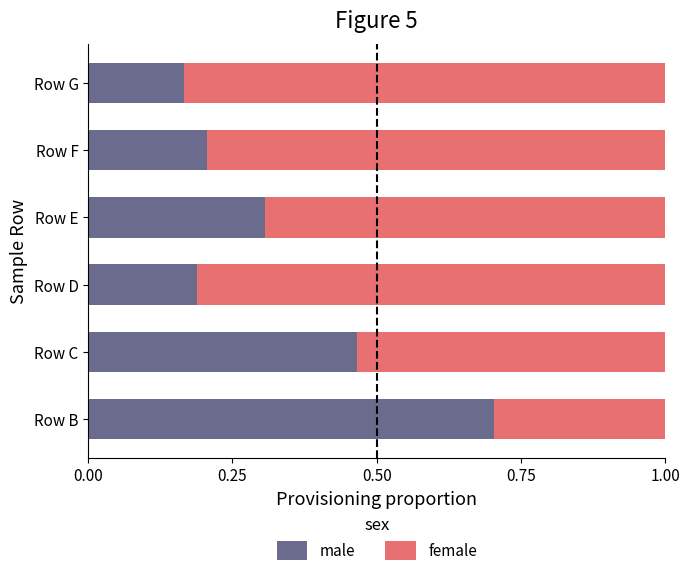

Is it true that male equals 0.7 at Row B?

True